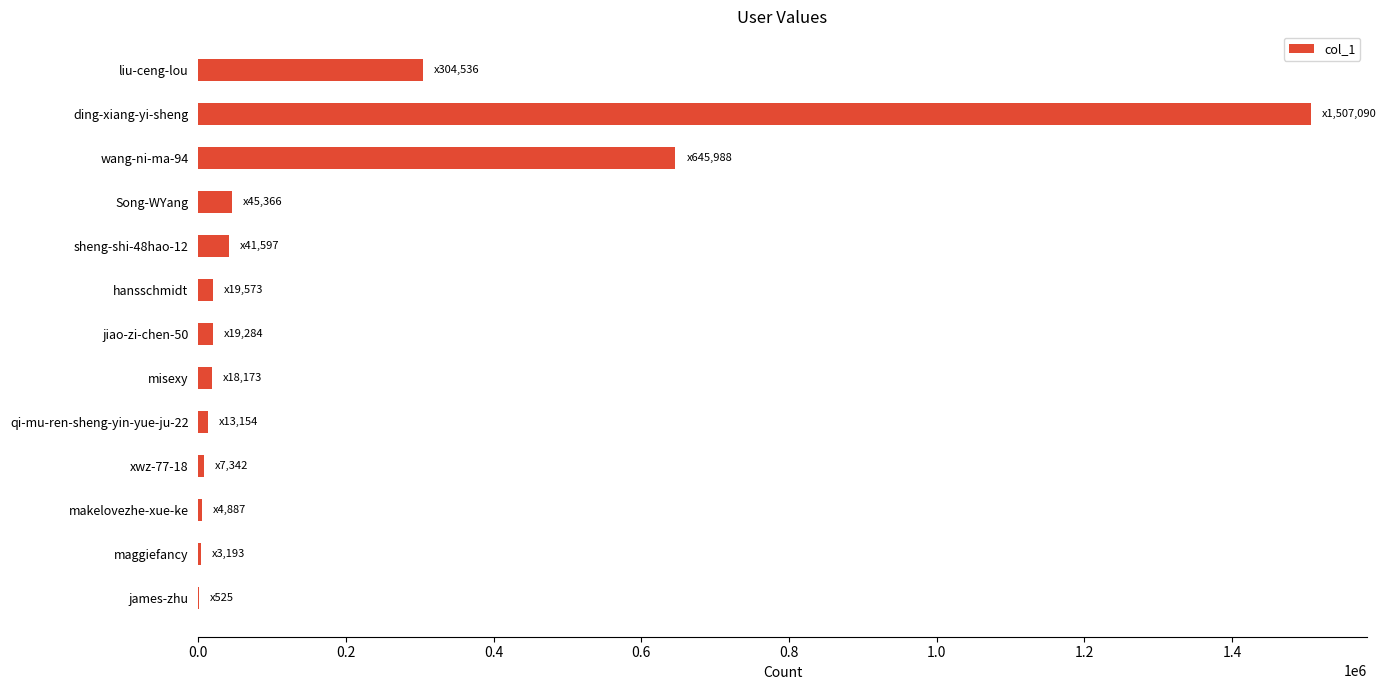

What is the sum of all values?

2630708